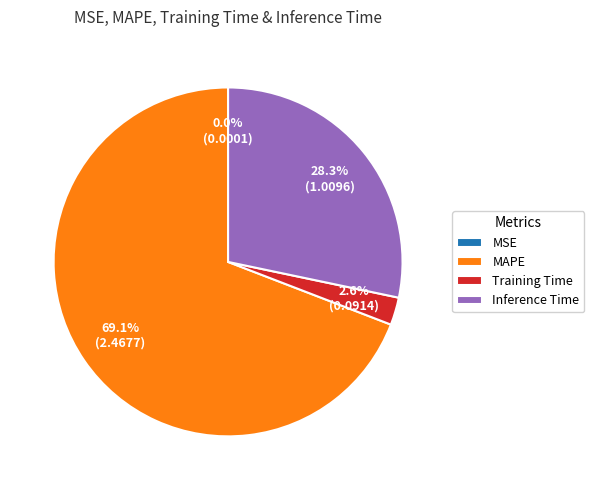

The Training Time slice represents 3% of the pie. True or false?

True